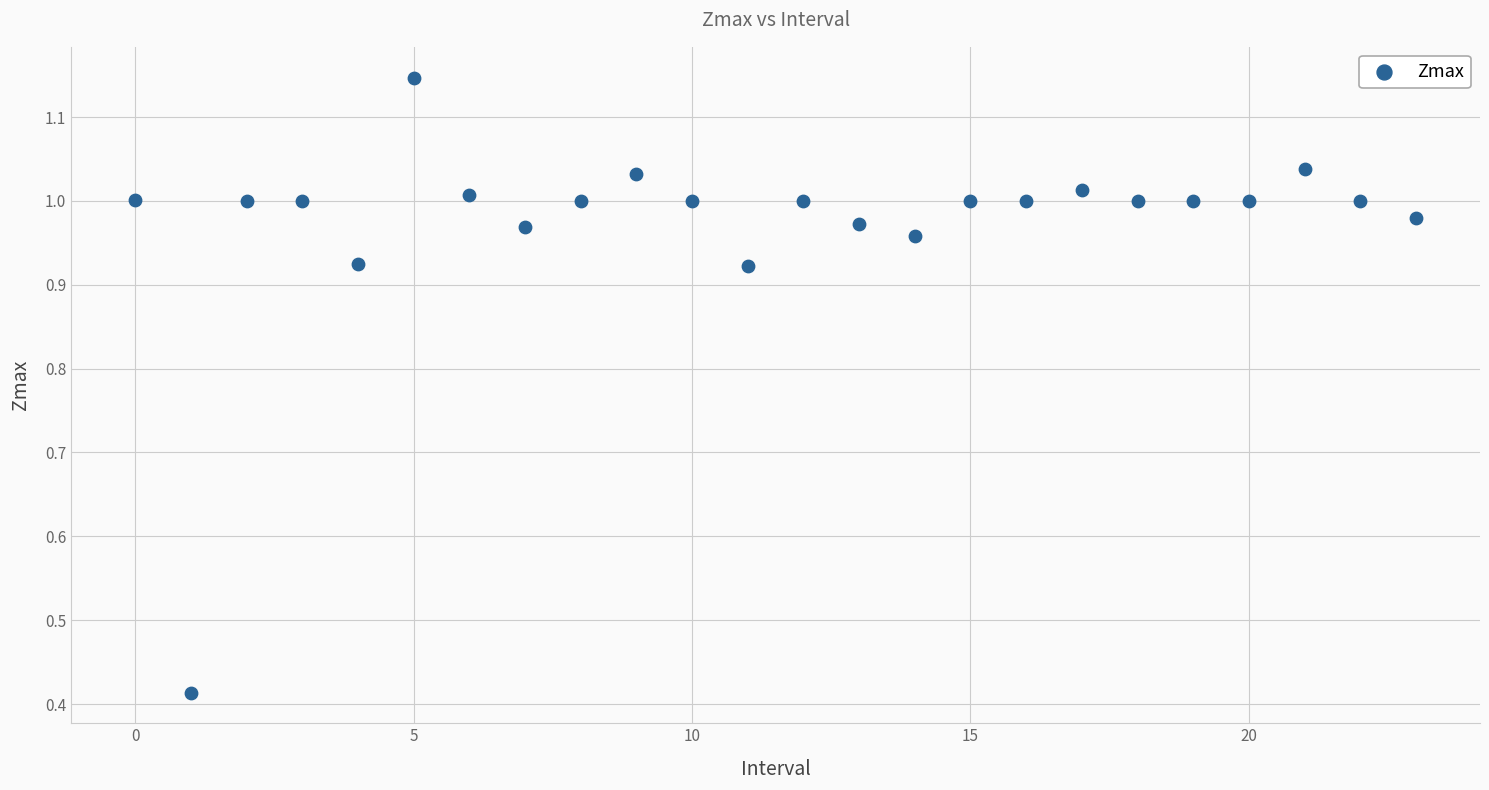

What is the range of Y values (max minus min)?

0.7